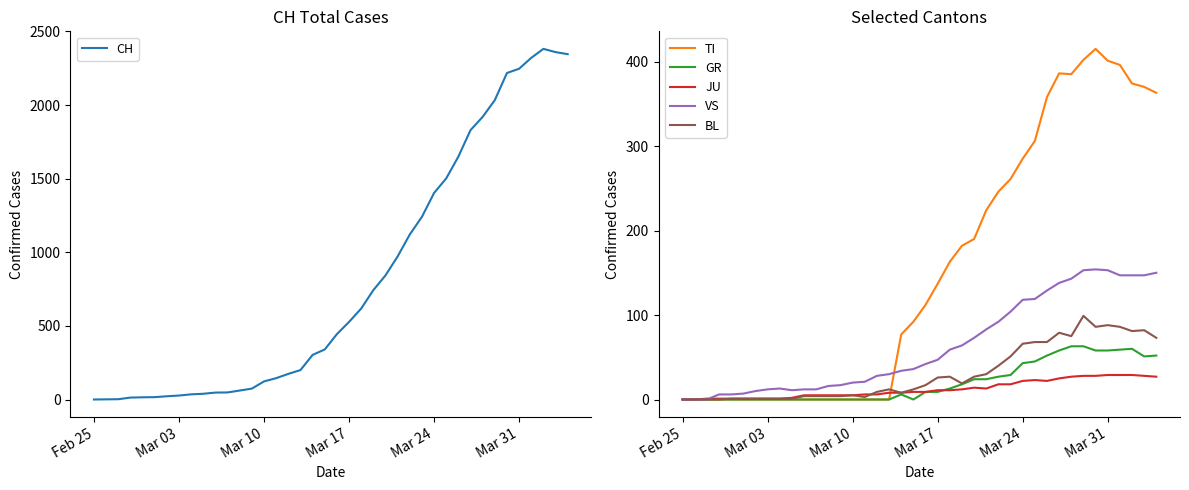

The value of TI at 20 is 190. True or false?

False